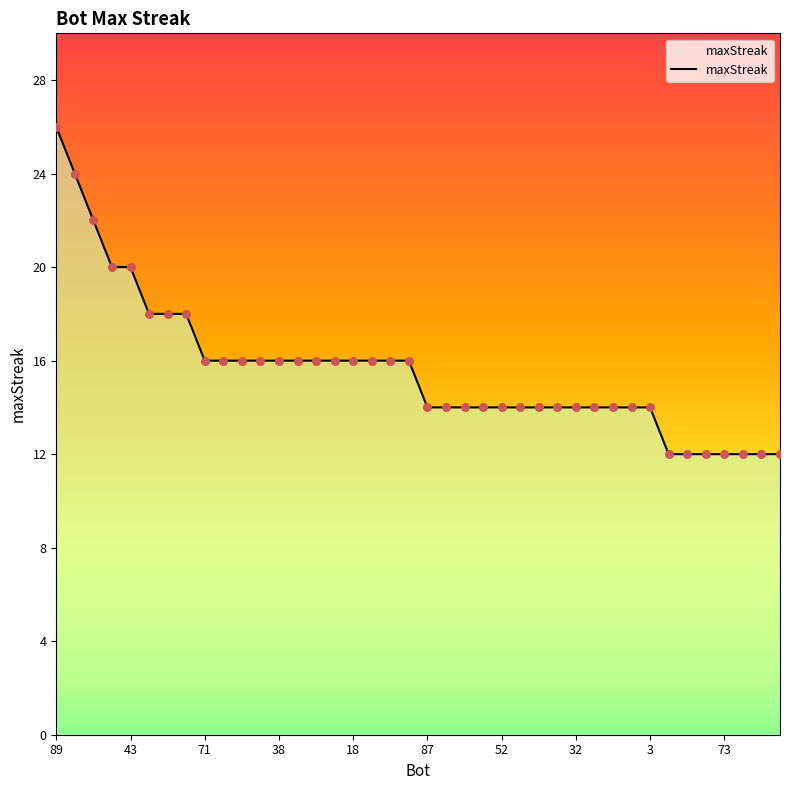

What is the maximum value shown in the chart?

26